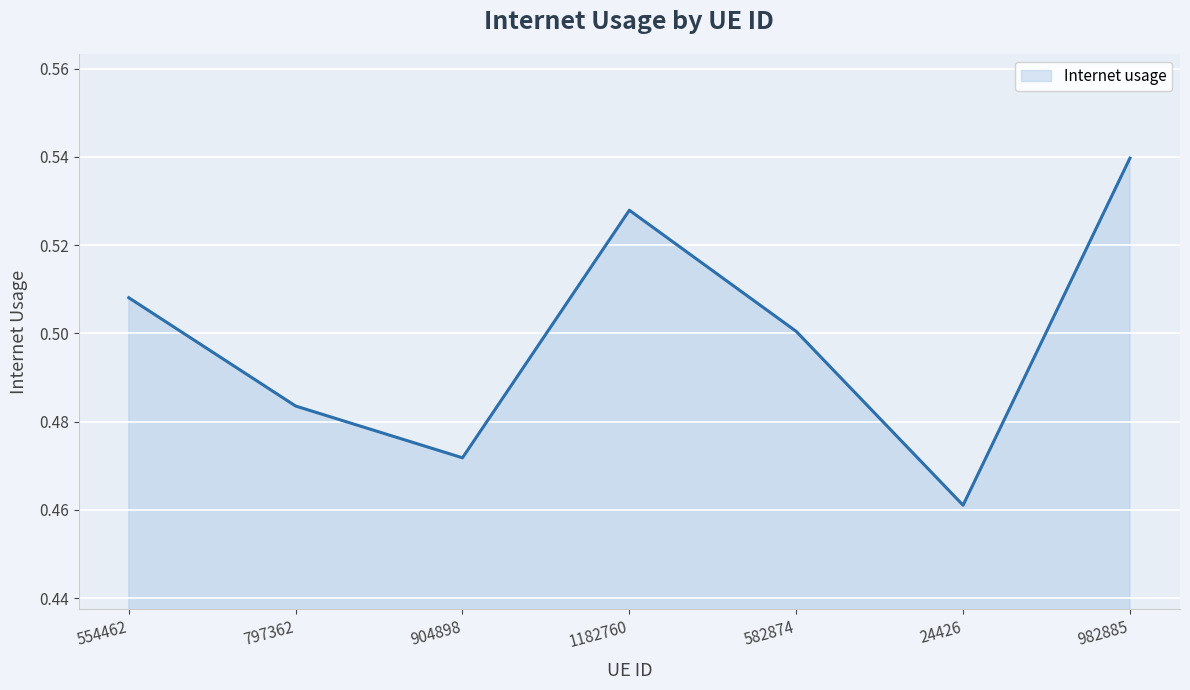

How many interior local peaks (higher than both neighbors) does the data have?

1